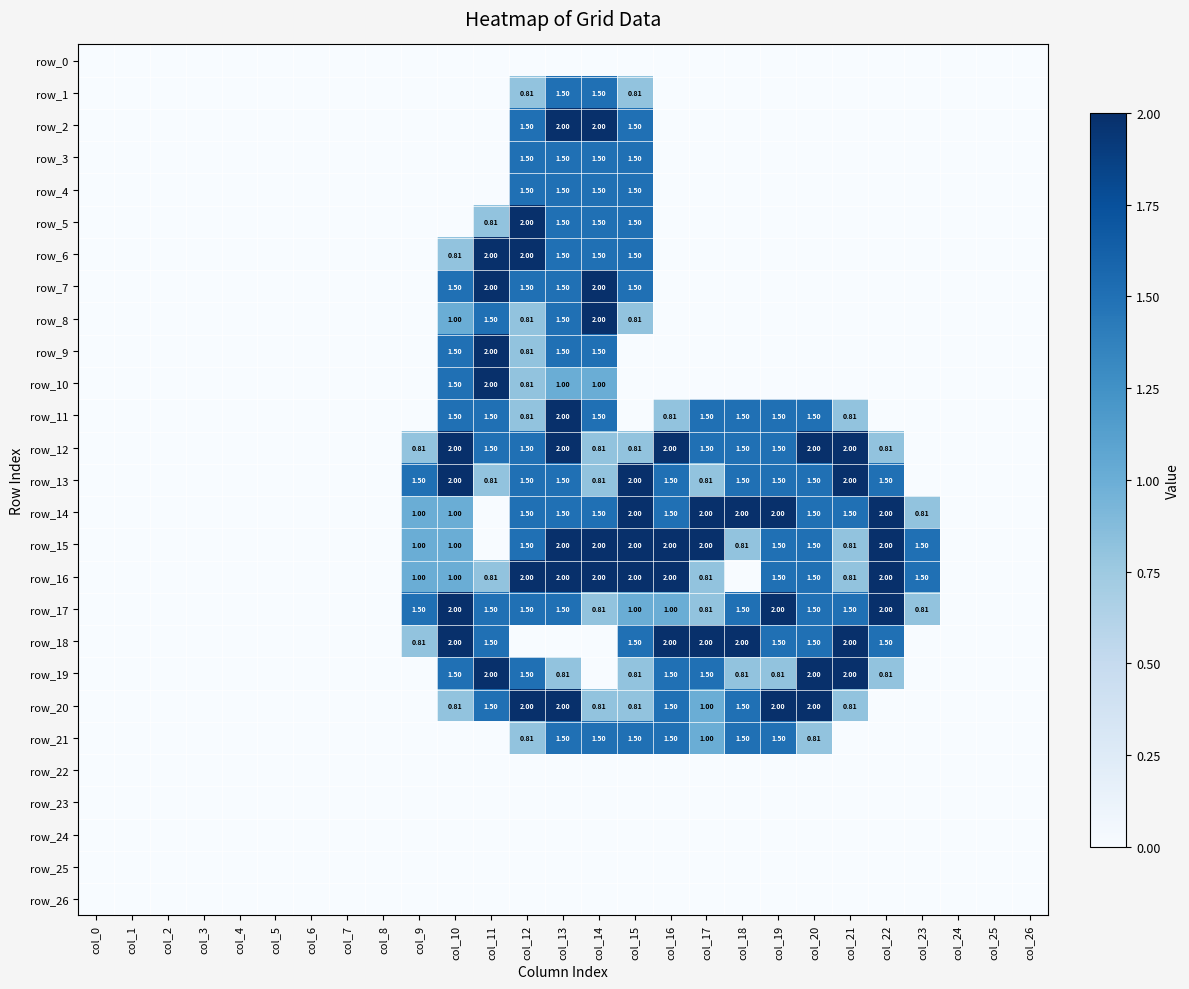

What value does the row_19 series have at col_22?

0.8